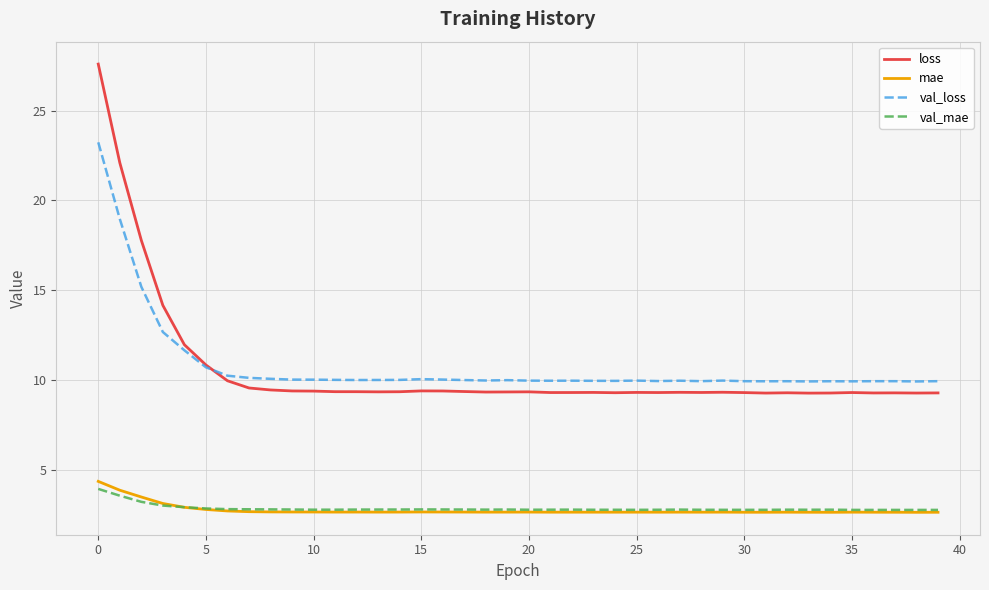

True or false: mae has more than 0 interior local peaks.

True